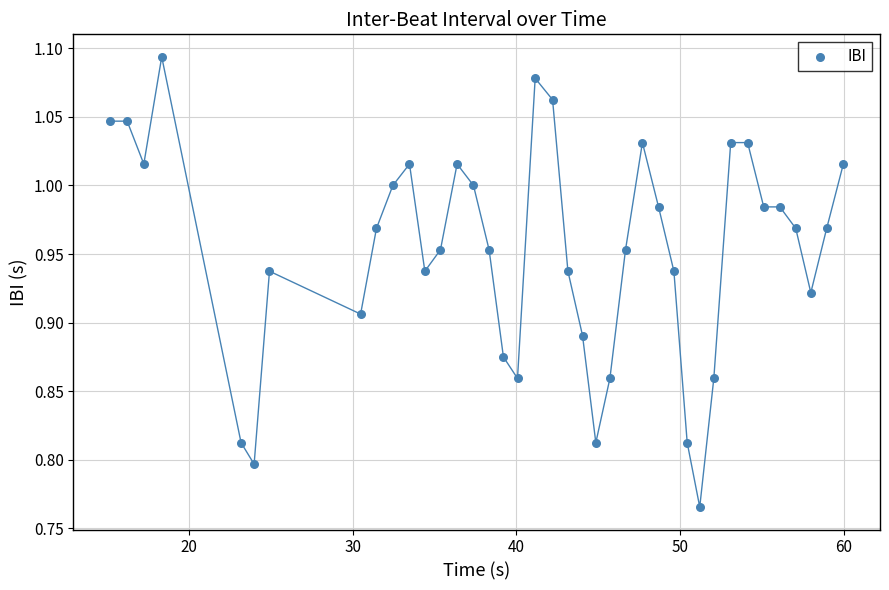

What is the range of Y values (max minus min)?

0.3